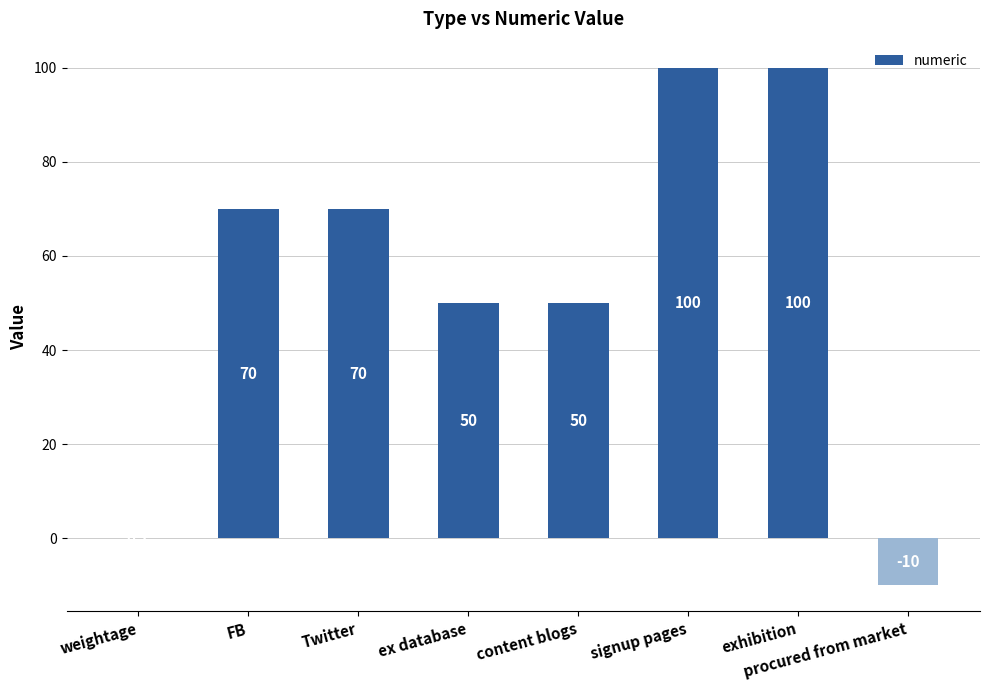

How many values are between 50 and 100?

6